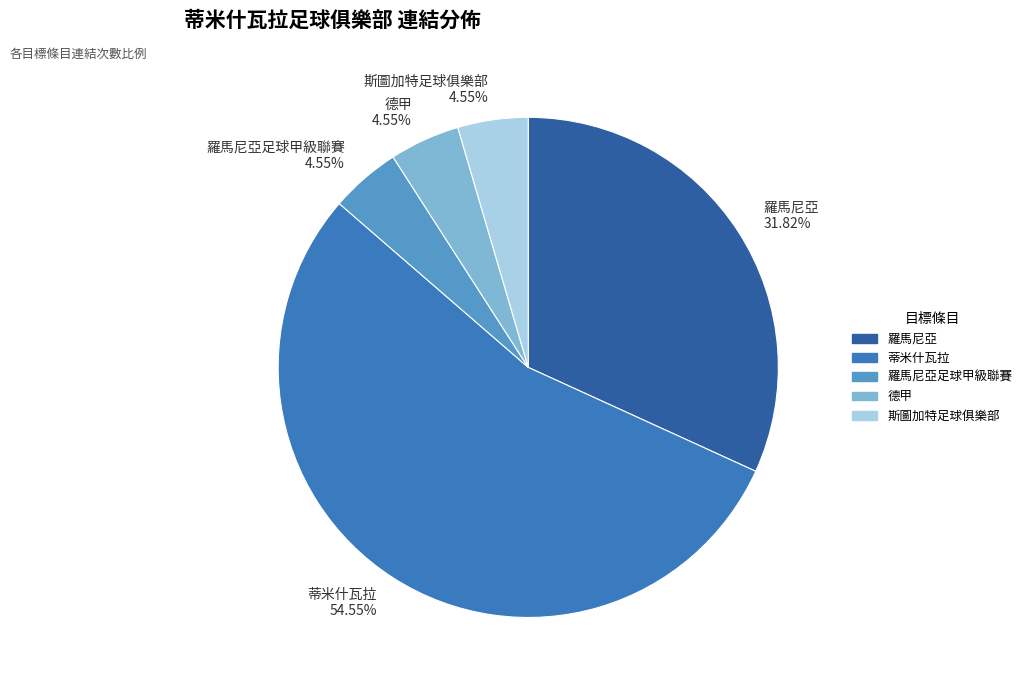

Do 羅馬尼亞 31.82% and 斯圖加特足球俱樂部 4.55% together represent more than half of the pie?

No